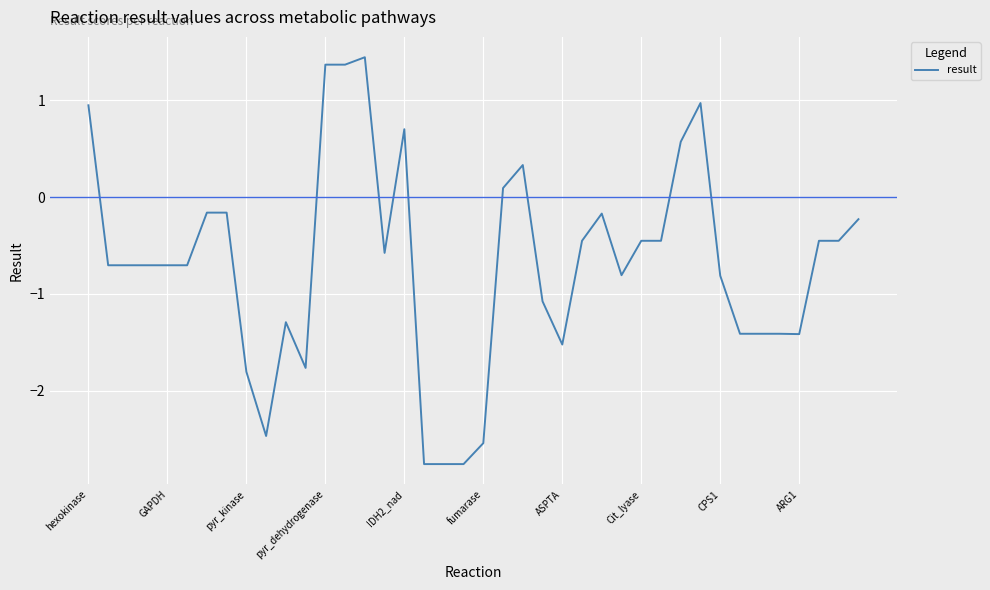

What is the smallest value displayed?

-2.8